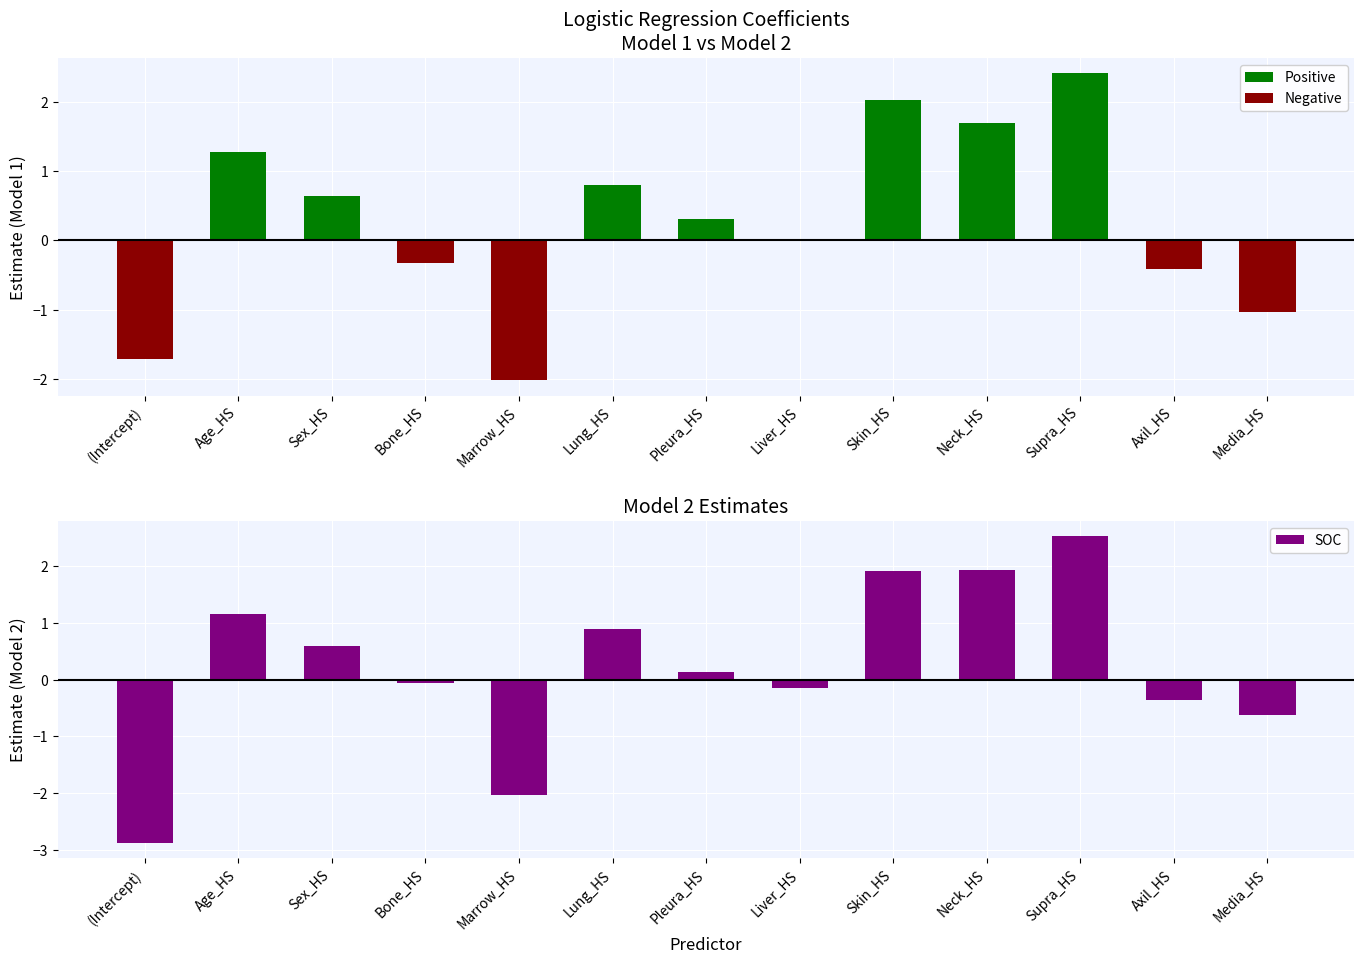

What is the lowest value of the SOC series?

-2.9